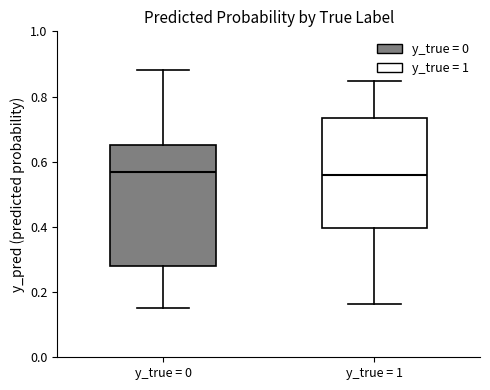

Reading left to right, transcribe this box plot: for each box, give where its median line is, the range the box spans, and where its two whiskers end, as read against the y-axis. The values are not printed on the chart, so give them approximately, as read against the axis.

y_true = 0: median 0.56, box 0.28 to 0.66, whiskers 0.16 to 0.88
y_true = 1: median 0.56, box 0.40 to 0.74, whiskers 0.16 to 0.84